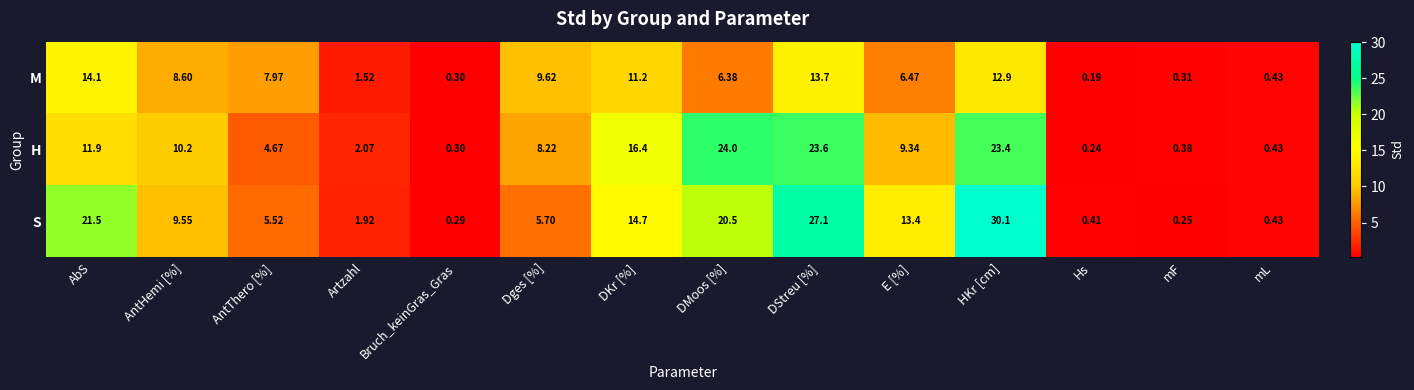

At HKr [cm], list the series in order from largest to smallest.

S, H, M